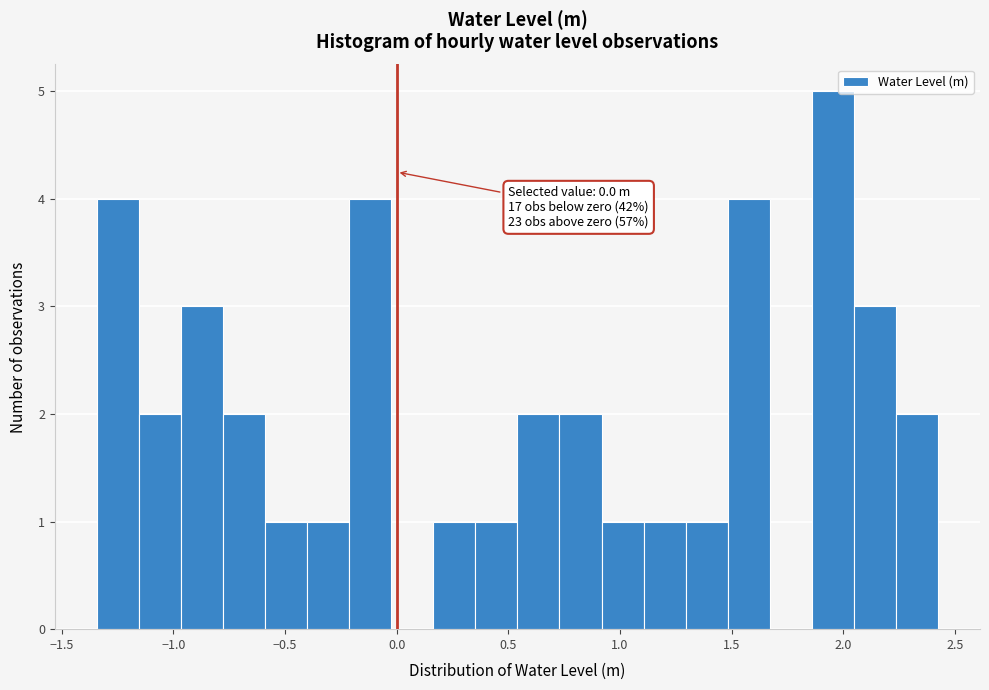

Around what value on the x-axis is the tallest bar? Give the approximate position of its centre, as read against the axis.

1.95